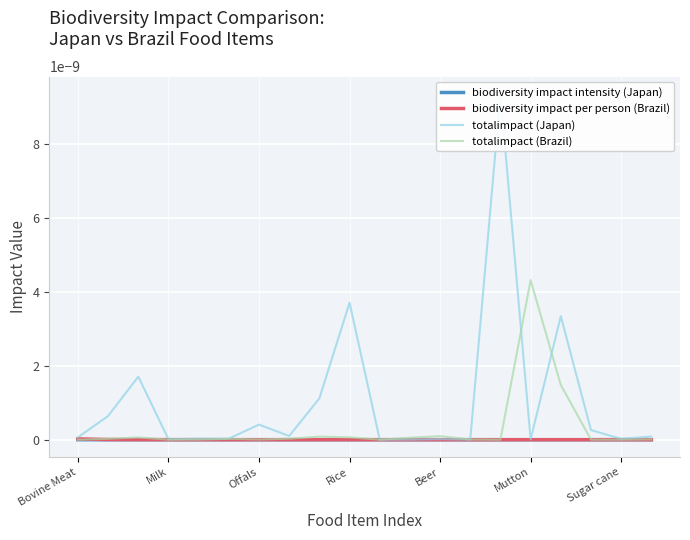

Between 7 and 19, which series saw the biggest shift?

totalimpact (Brazil)